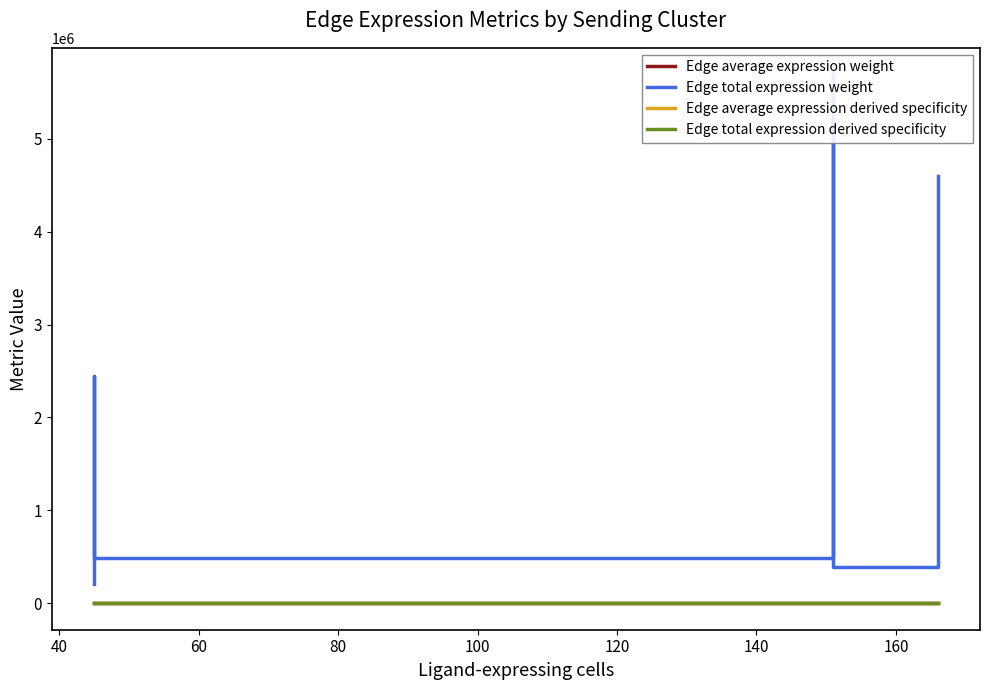

True or false: Edge average expression weight and Edge total expression derived specificity cross at least once.

False